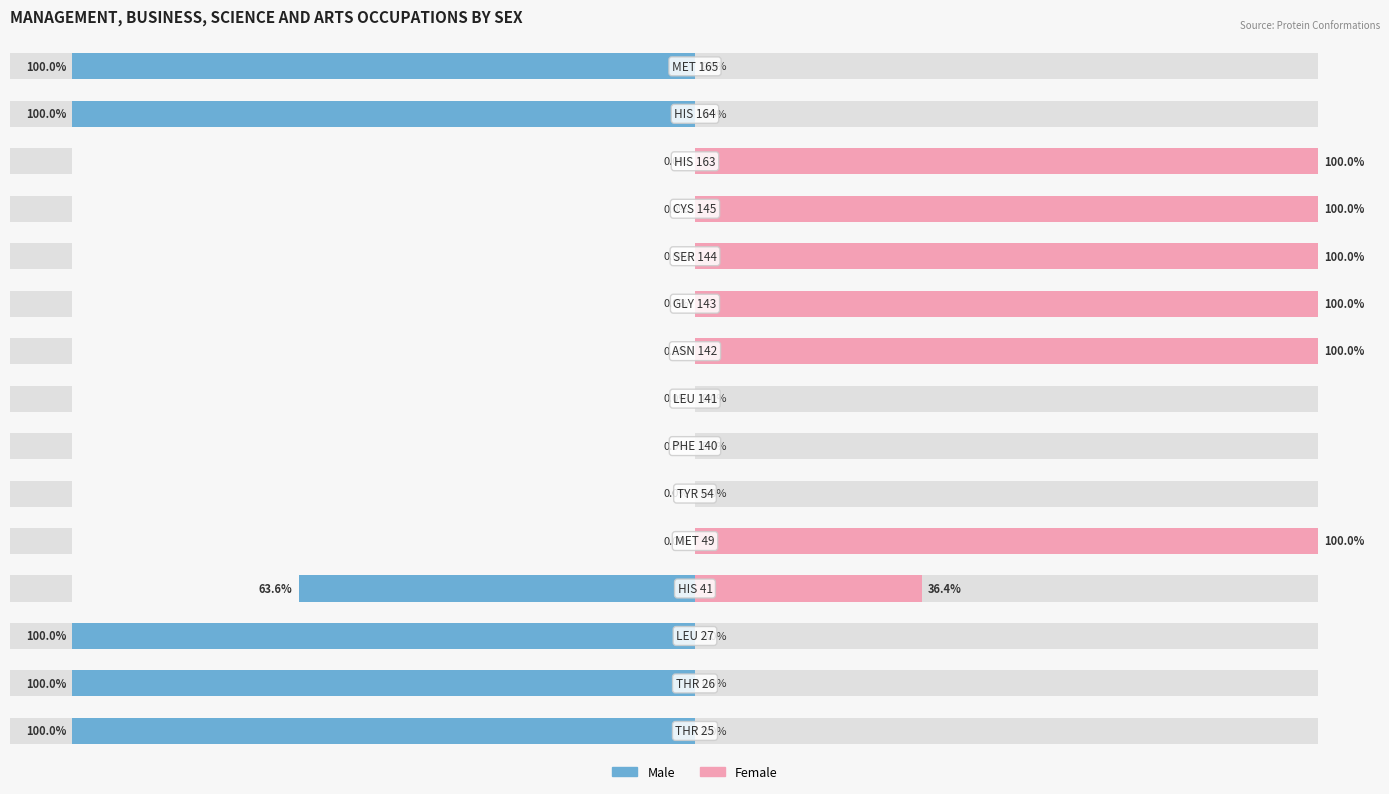

What is the greatest value displayed?

100.0